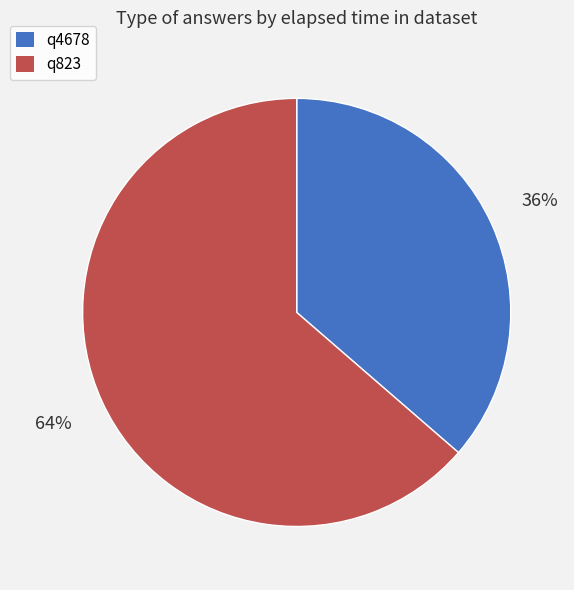

True or false: q823 accounts for 74% of the total.

False